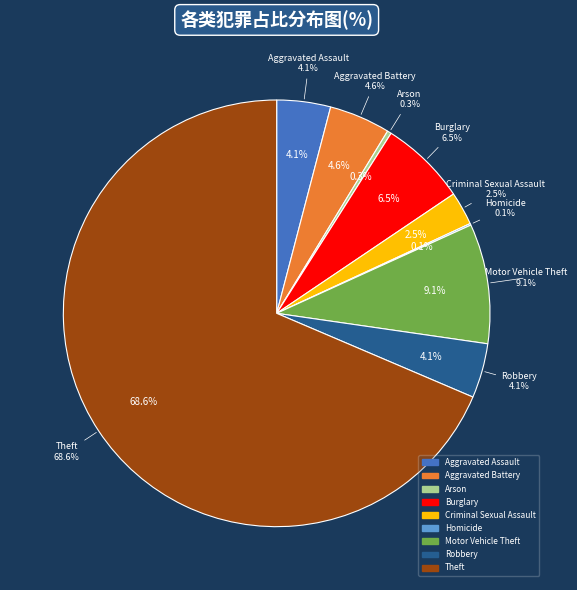

What percentage is the Aggravated Battery slice, to the nearest percent?

5%